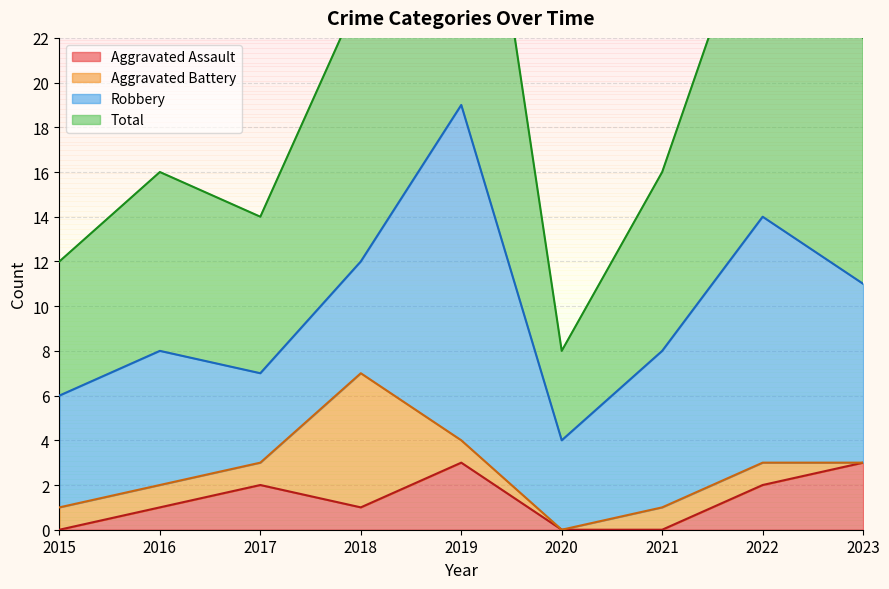

How many values in Aggravated Assault are above zero?

6